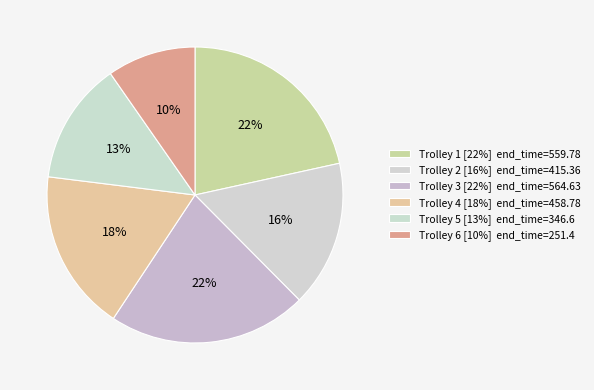

How many slices are in this pie chart?

6